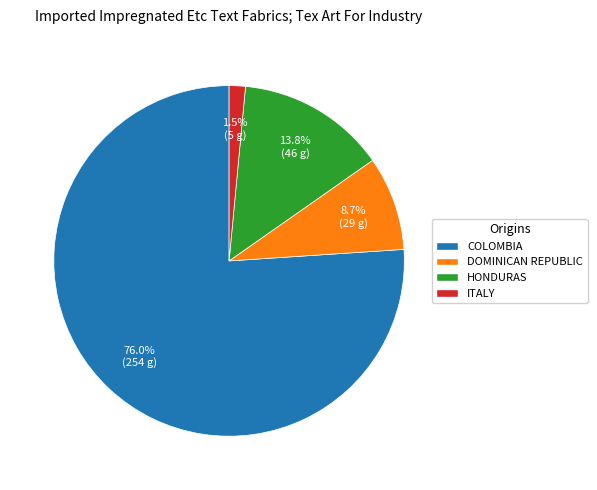

Between HONDURAS and DOMINICAN REPUBLIC, which is larger?

HONDURAS